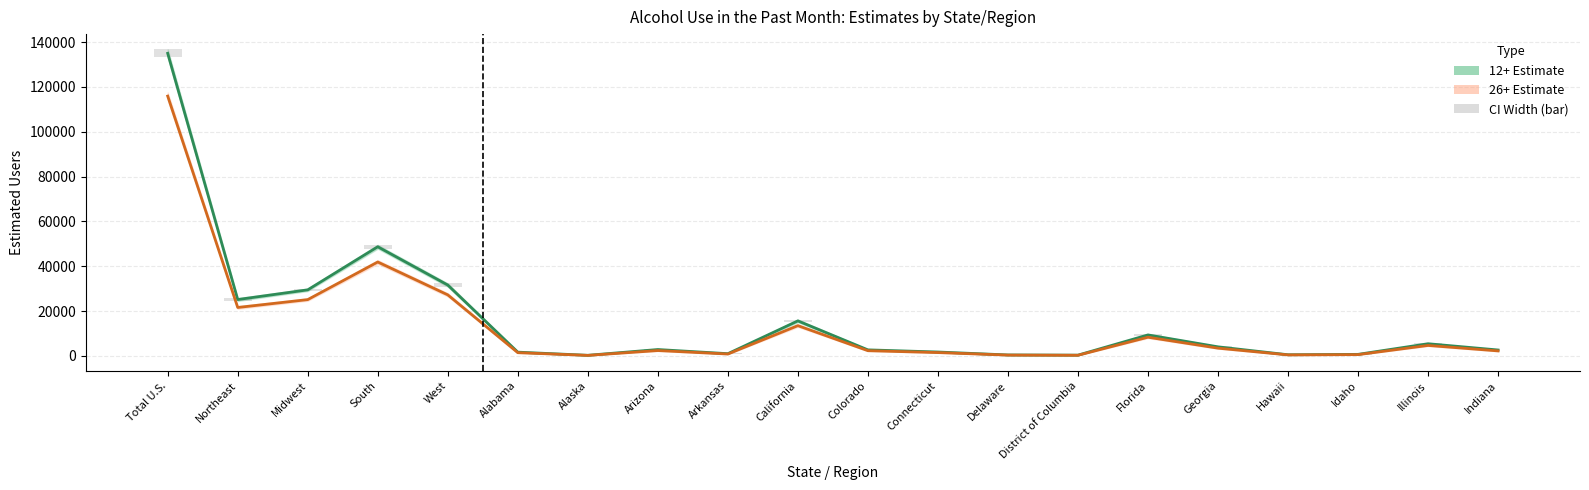

What is the label of the 16th bar from the right?

West